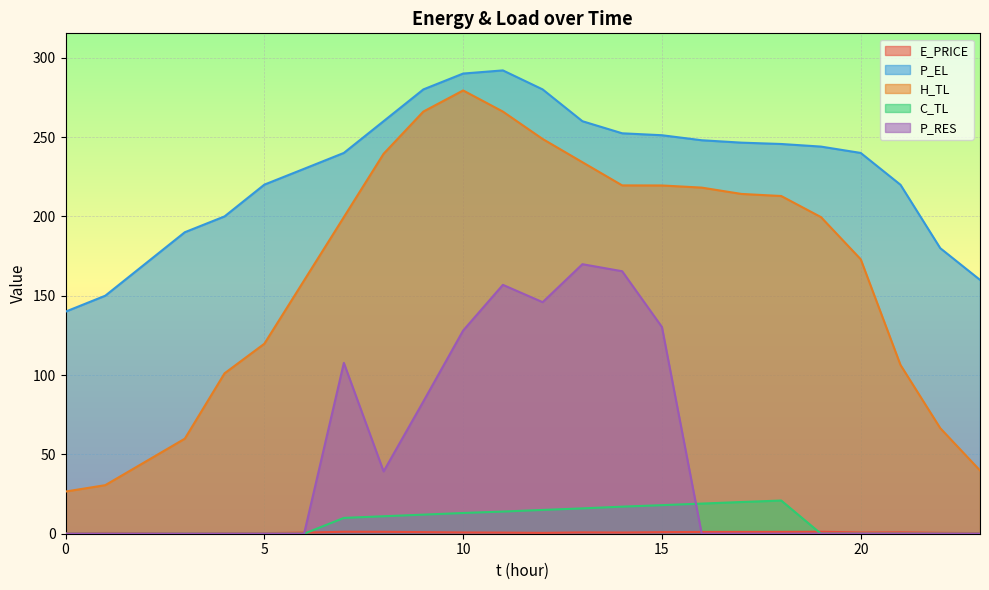

How many lines are shown in the chart?

5